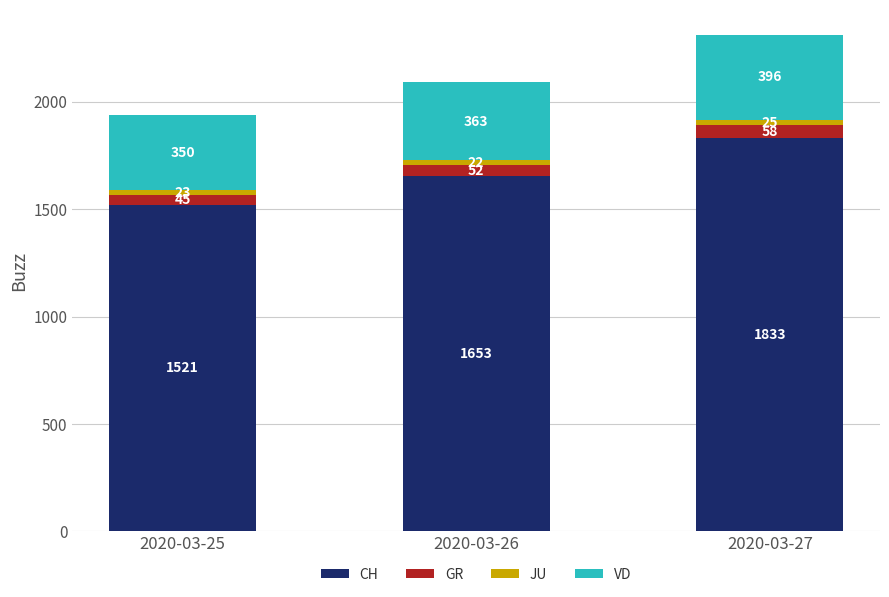

Reading right to left, what are the values for CH?

2020-03-27=1833	2020-03-26=1653	2020-03-25=1521